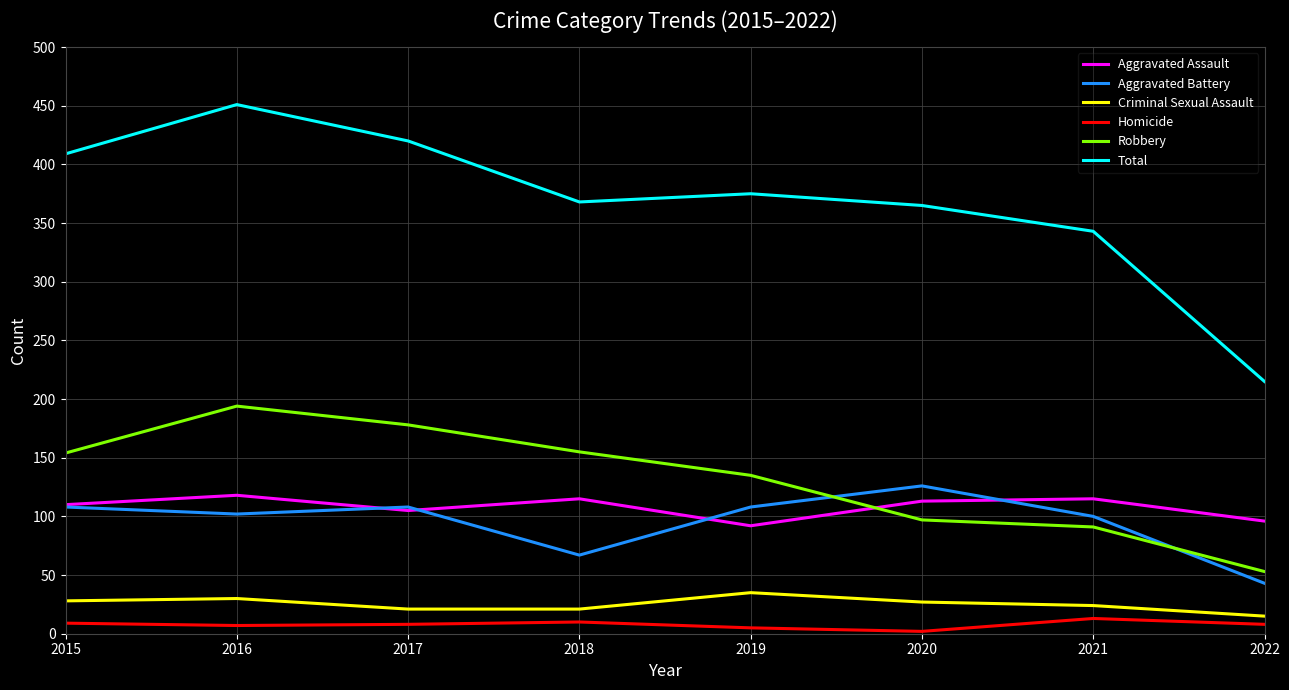

At which category is the sum across all series the highest?

2016